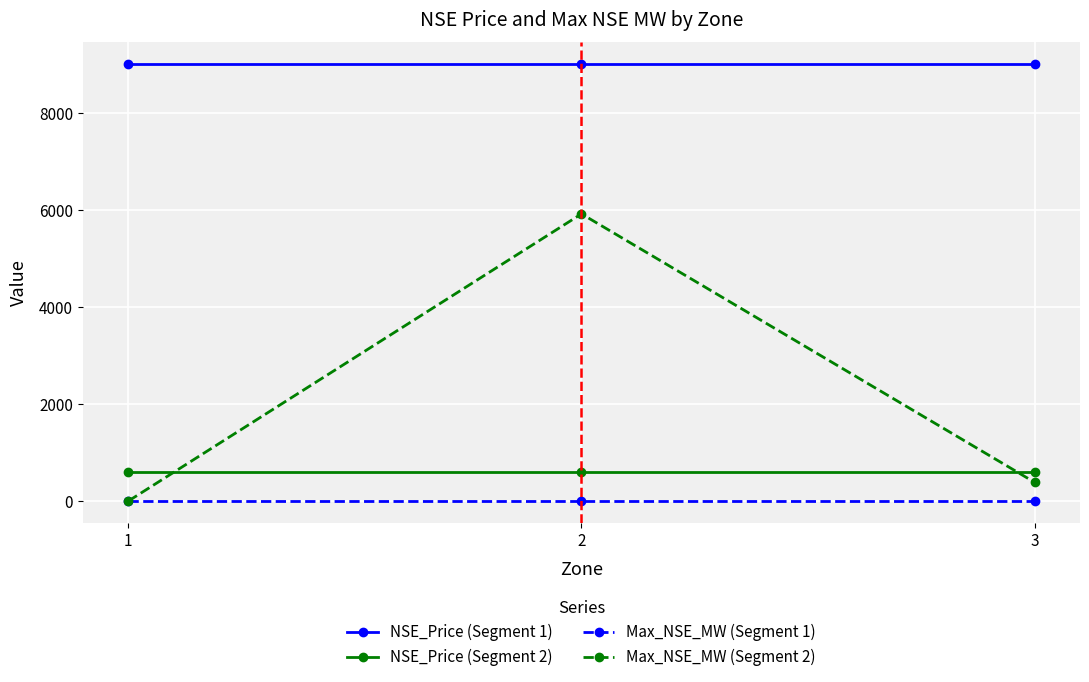

At which label is Max_NSE_MW (Segment 2) closest to 2957?

3